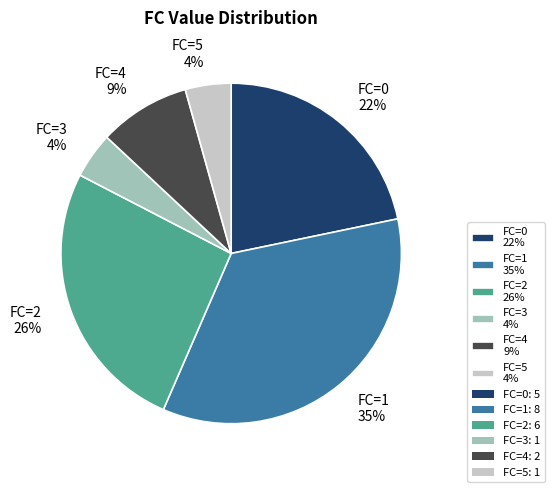

Approximately how many times larger is the value at FC=0 22% compared to FC=2 26%?

0.8